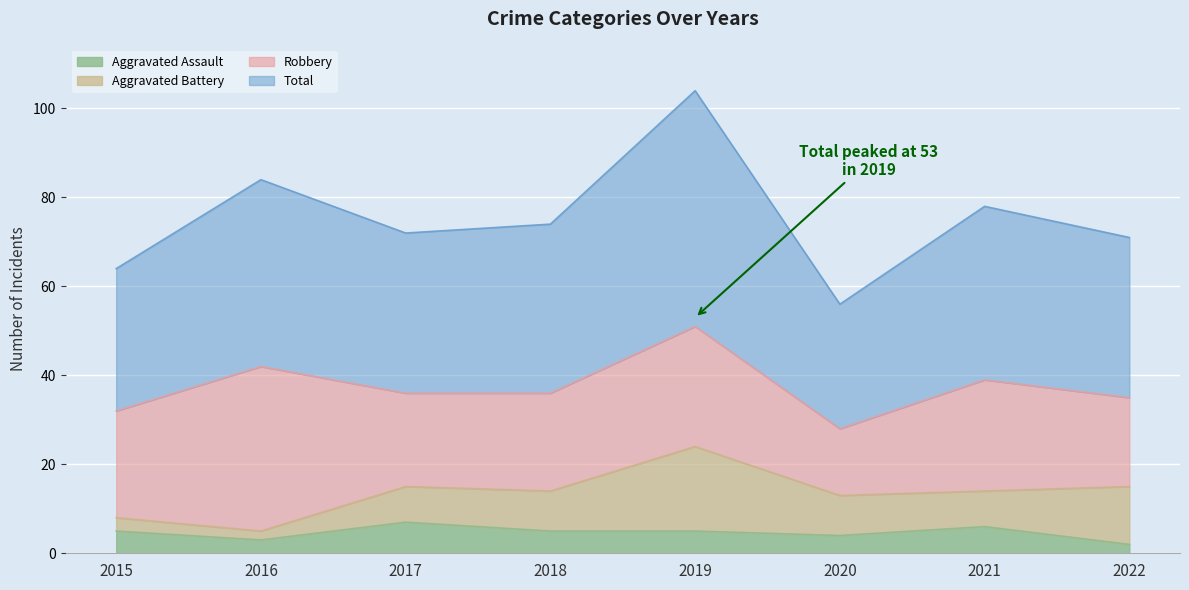

What is the approximate value of Total at 2022?

71